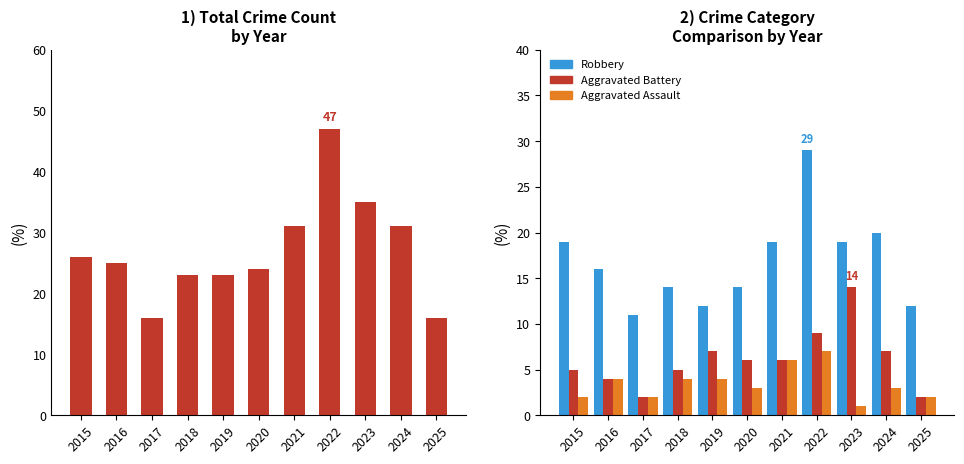

What is the difference between the second highest and minimum values in the Total series?

19